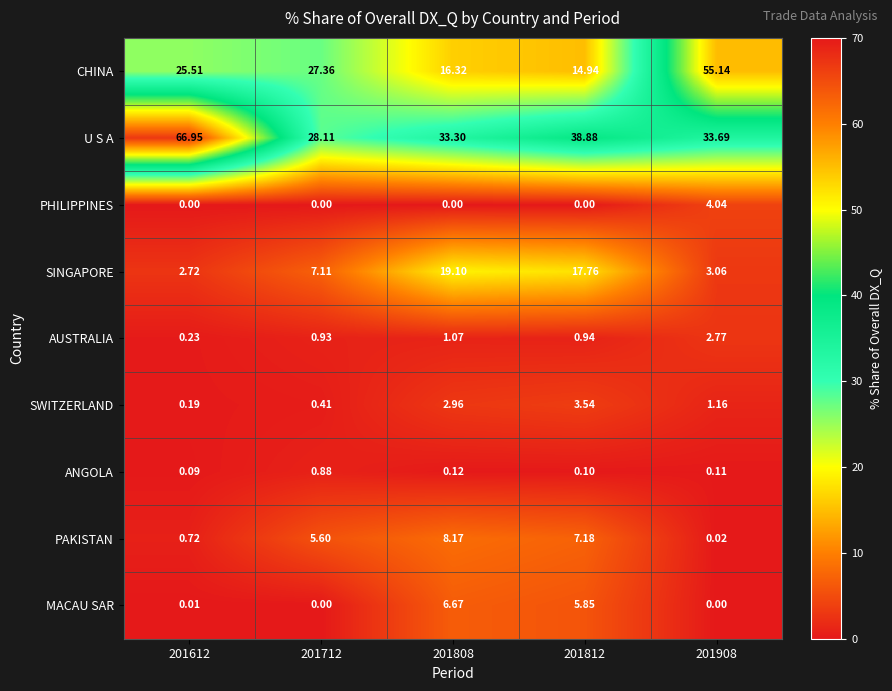

Which series has the largest total across all categories?

U S A